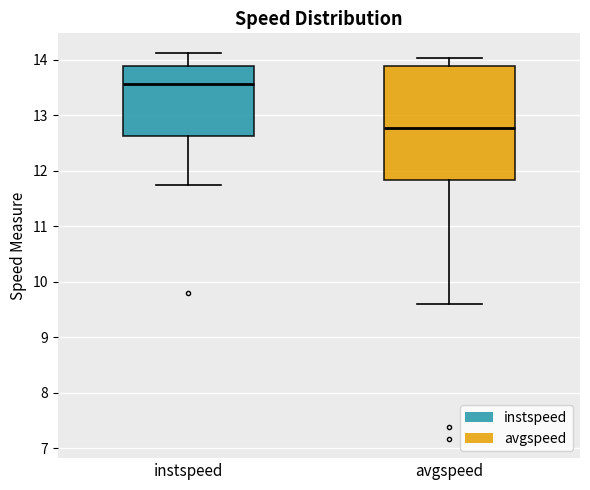

Where does the upper whisker of the box for avgspeed end on the y-axis? The values are not printed on the chart, so give them approximately, as read against the axis.

14.0